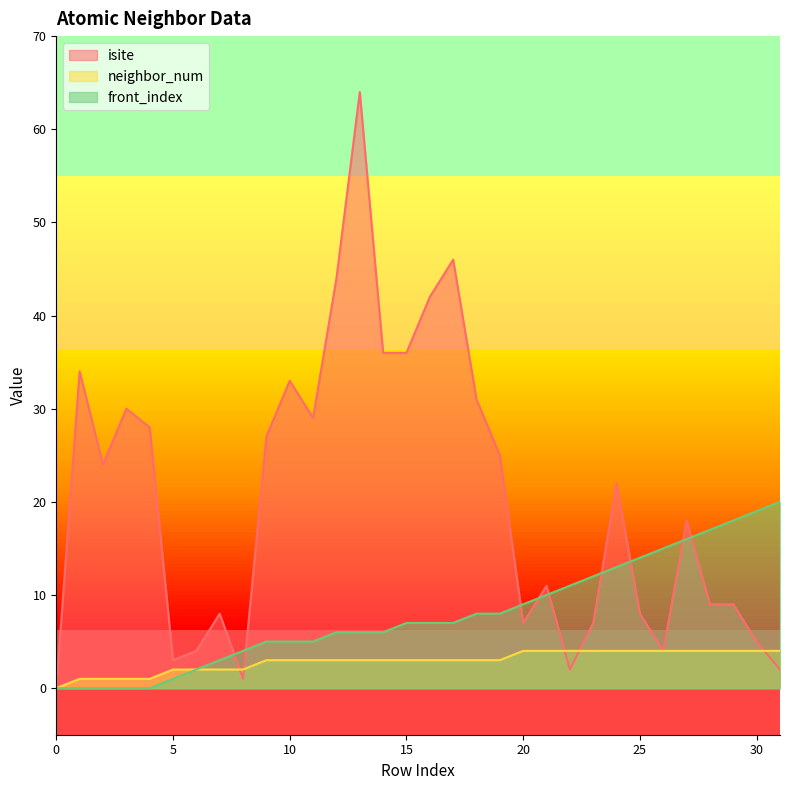

How many values in the neighbor_num series exceed 3?

12